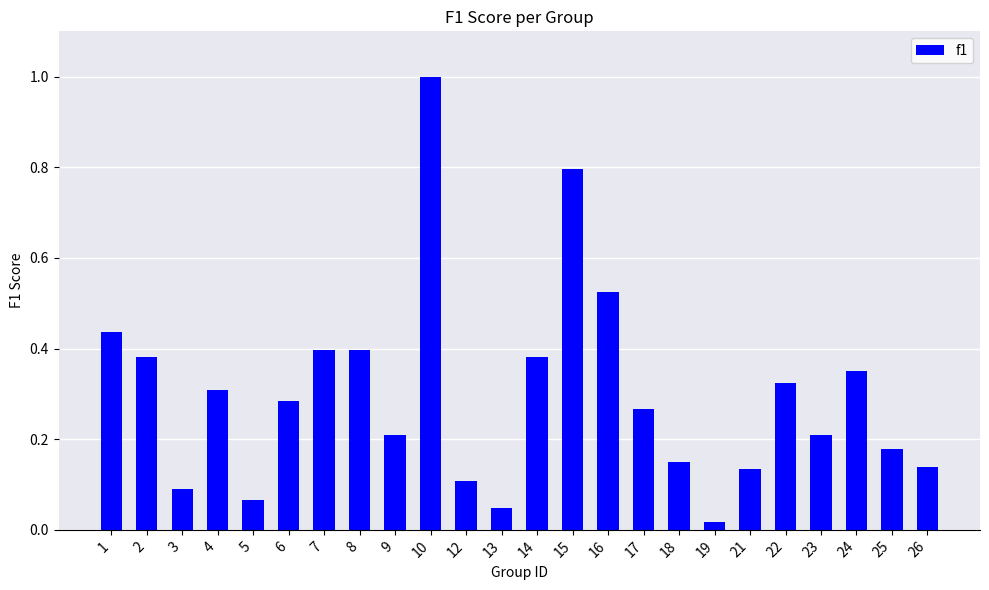

Which category has the highest value across all series?

10